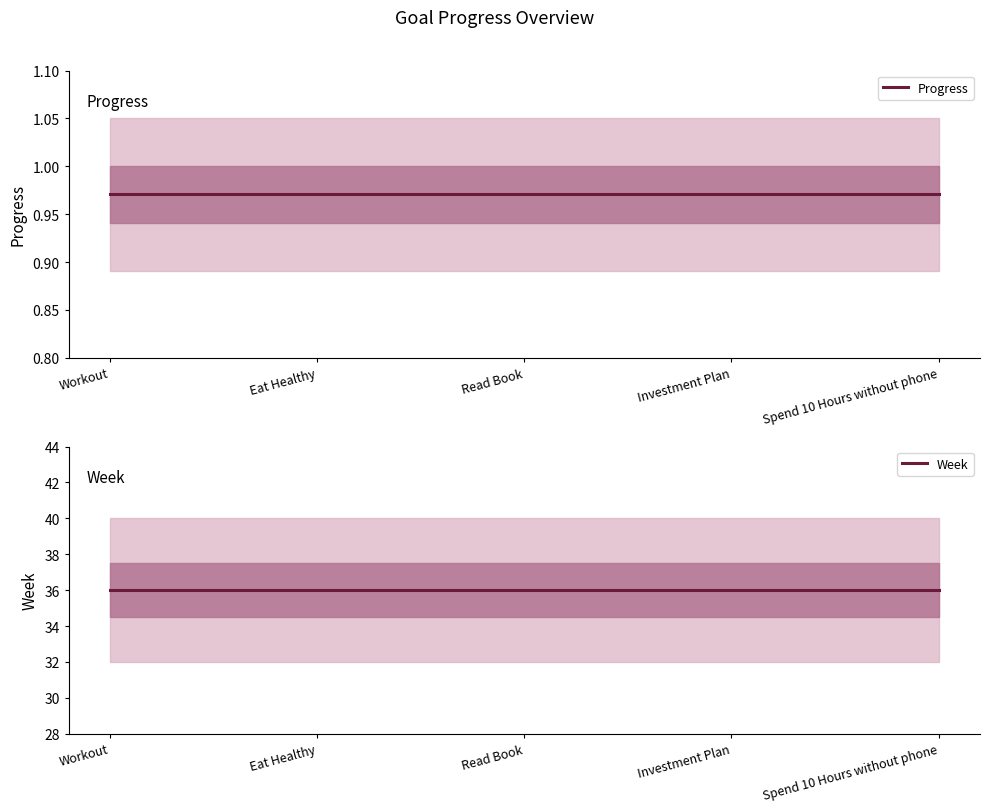

At which label is Progress closest to 0?

Workout